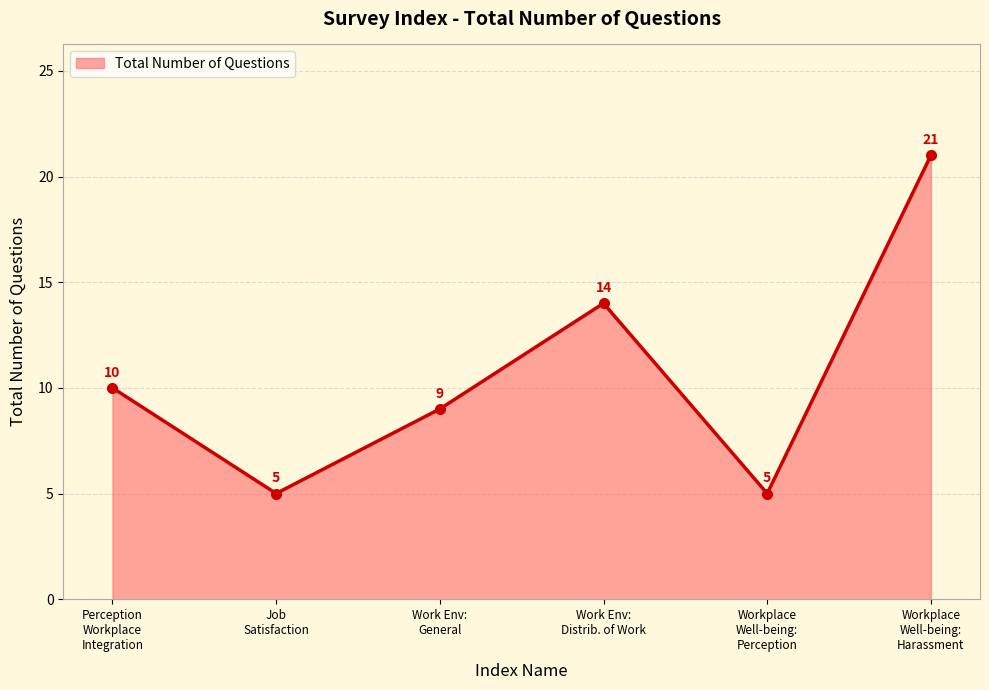

How many series are shown in this chart?

1